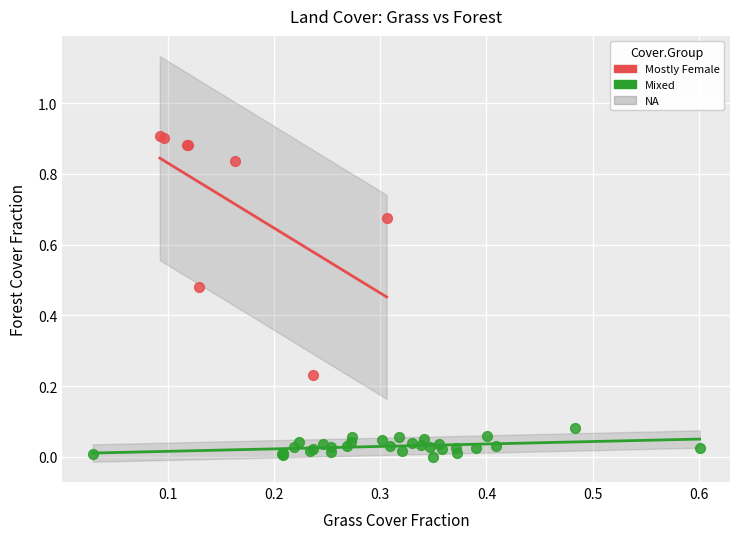

Which series contains the highest Y value?

Mostly Female